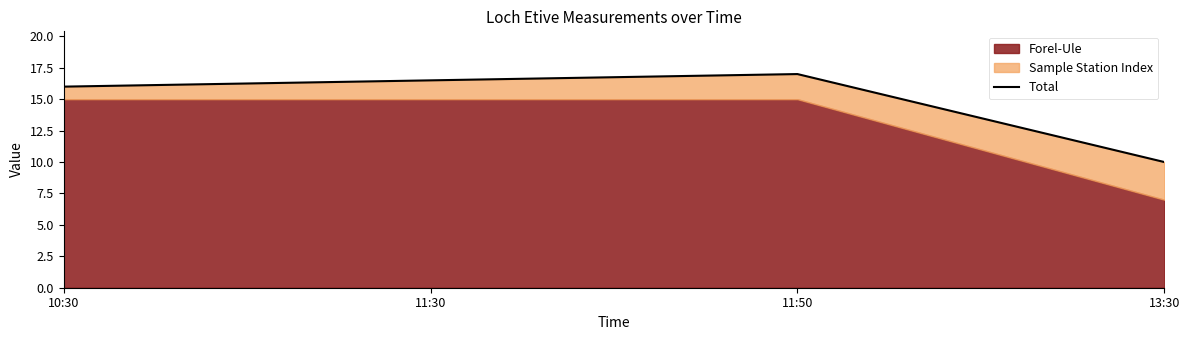

What position from the left is 10:30?

1